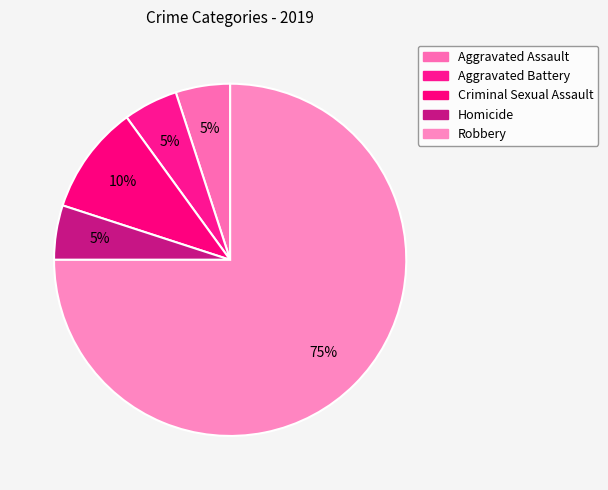

To the nearest percent, what is the difference between the Robbery and Aggravated Battery slice percentages?

70%